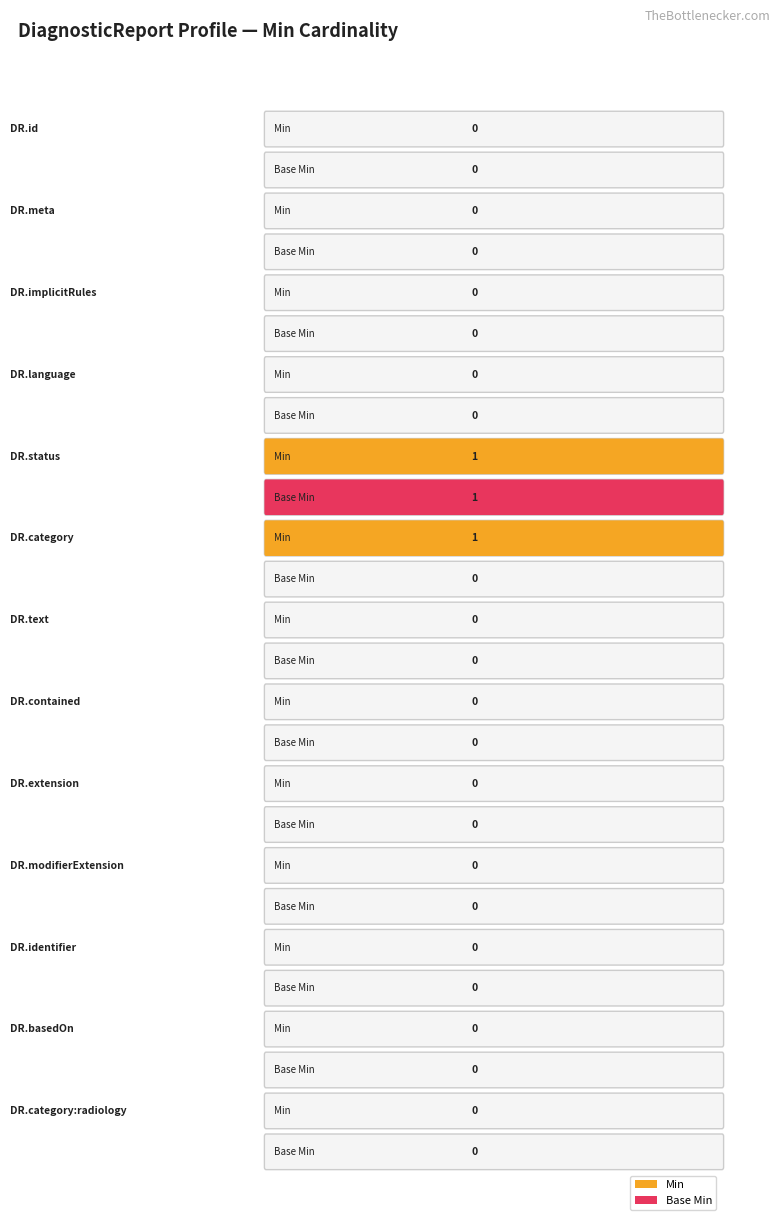

Is the value of Min at DiagnosticReport.status greater than the value of Base Min at DiagnosticReport.category:radiology?

Yes